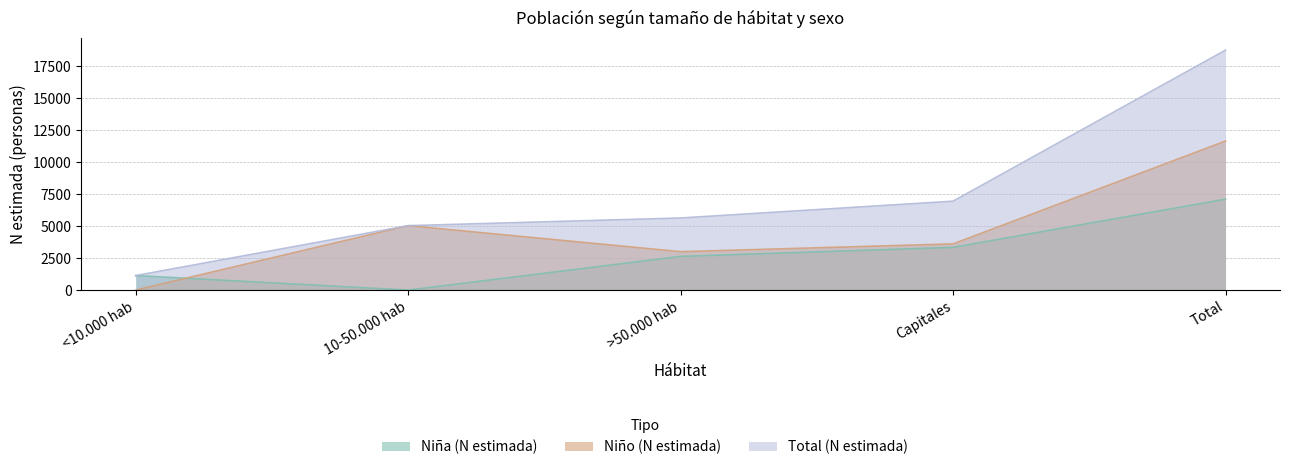

Rank the categories by Niña (N estimada) value from lowest to highest.

10-50.000 hab, <10.000 hab, >50.000 hab, Capitales, Total